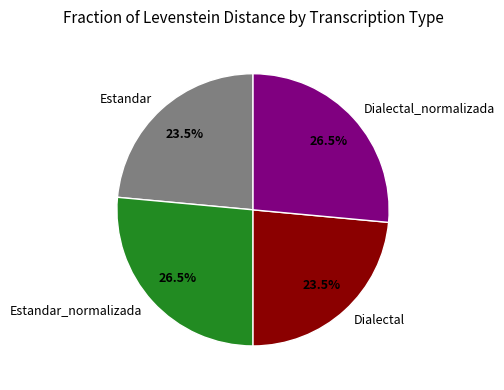

To the nearest percent, what is the difference between the Dialectal_normalizada and Dialectal slice percentages?

3%